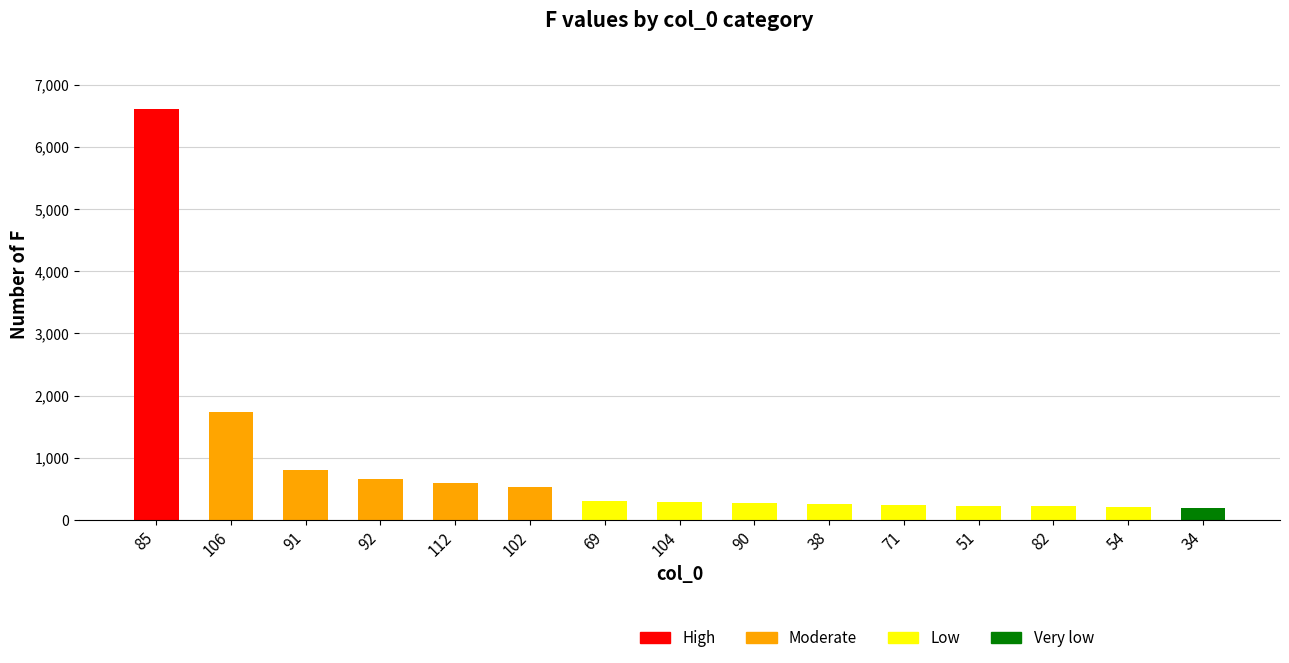

What is the difference between the second highest and minimum values?

1544